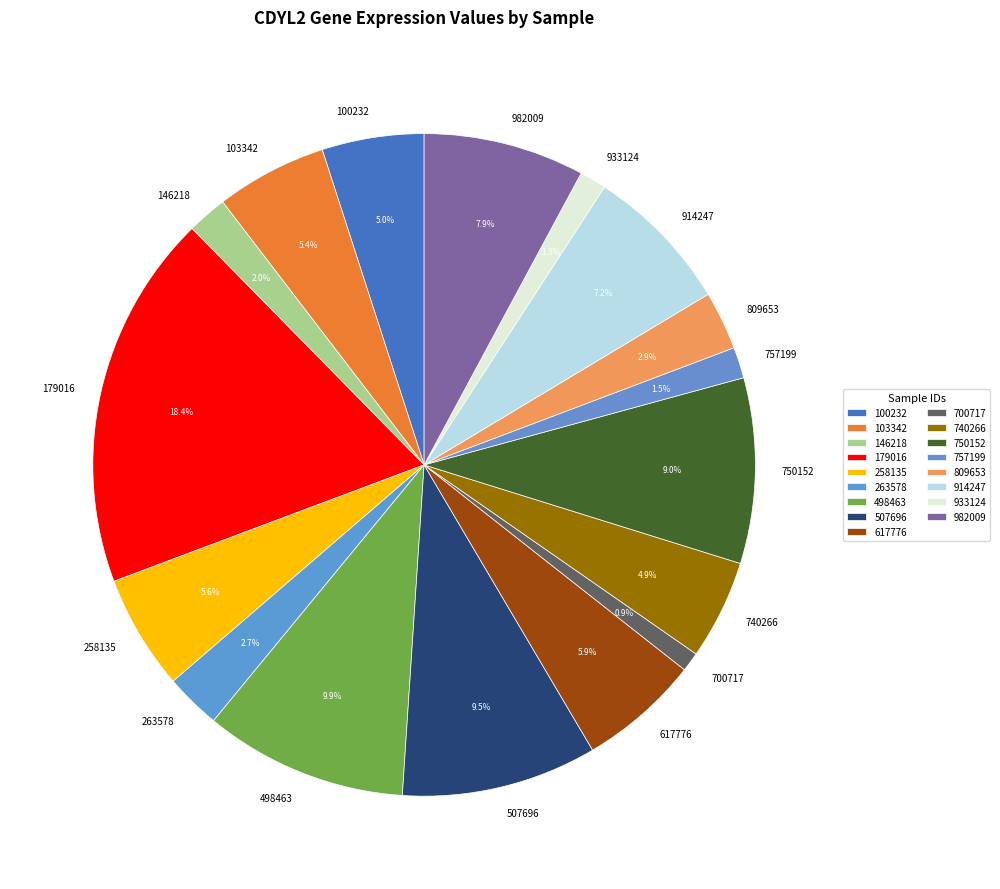

Is 757199 the majority of the pie?

No